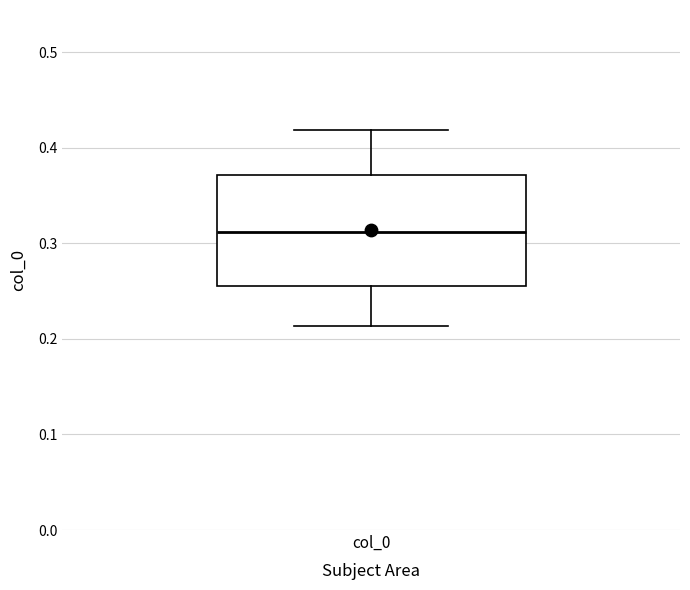

Read this box plot against the y-axis: the position of the median line, the range covered by the box, and the ends of both whiskers. The values are not printed on the chart, so give them approximately, as read against the axis.

median 0.31, box 0.26 to 0.37, whiskers 0.21 to 0.42